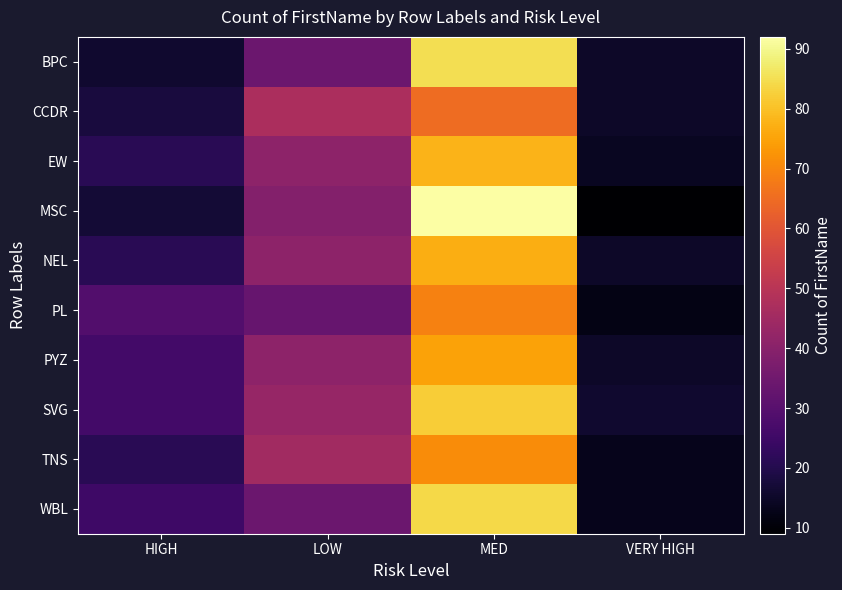

At which category does the chart reach its peak across all series?

MED